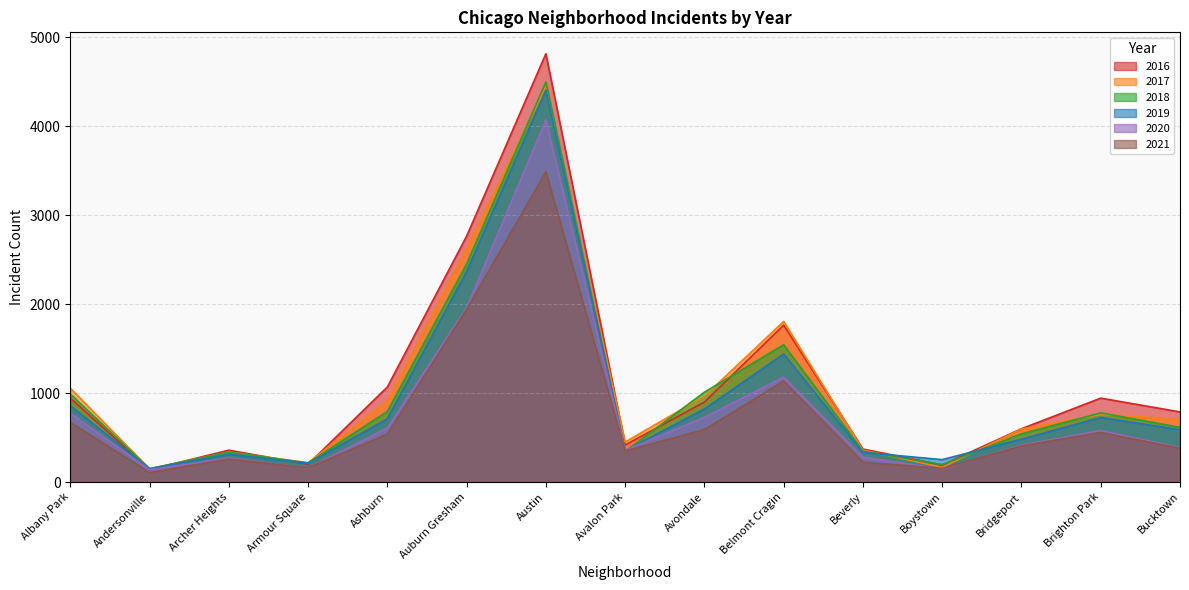

How many interior local valleys does the 2018 series have?

4